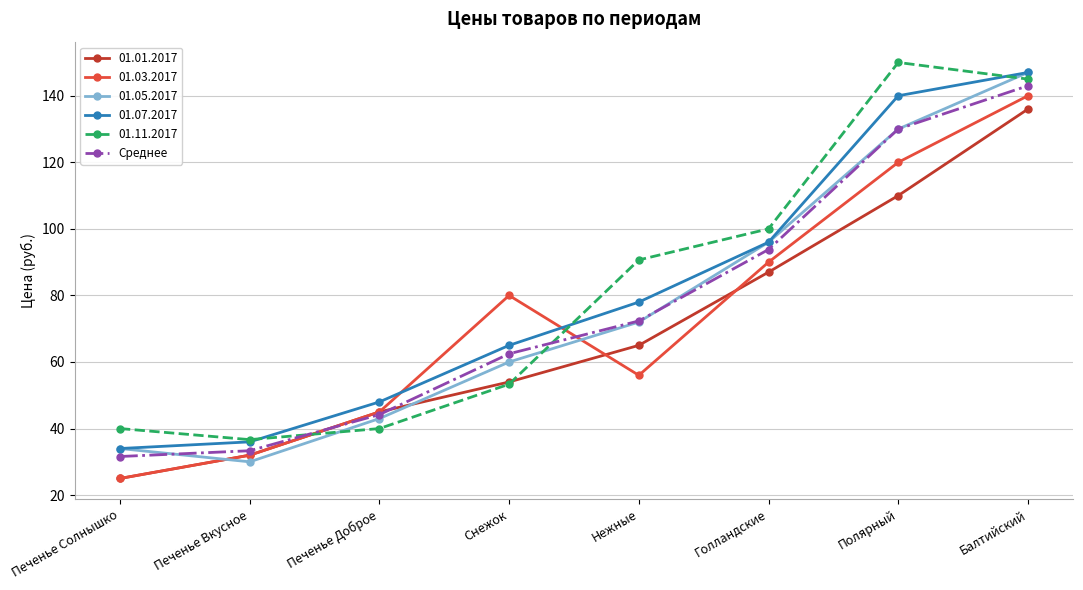

What is the label of the 8th point from the left?

Балтийский